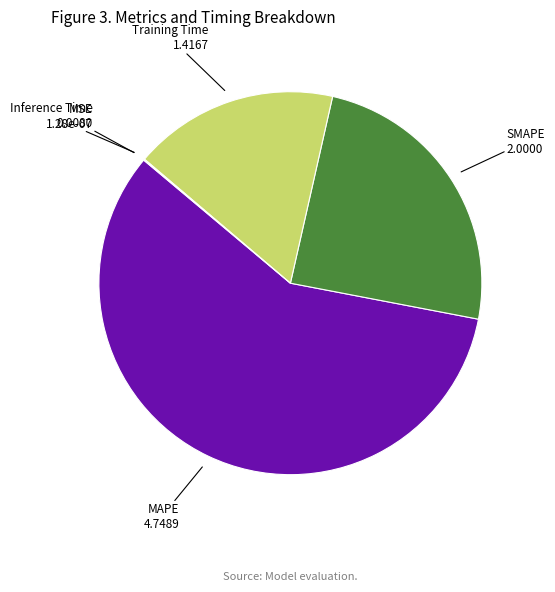

Is there a majority slice in this chart?

Yes